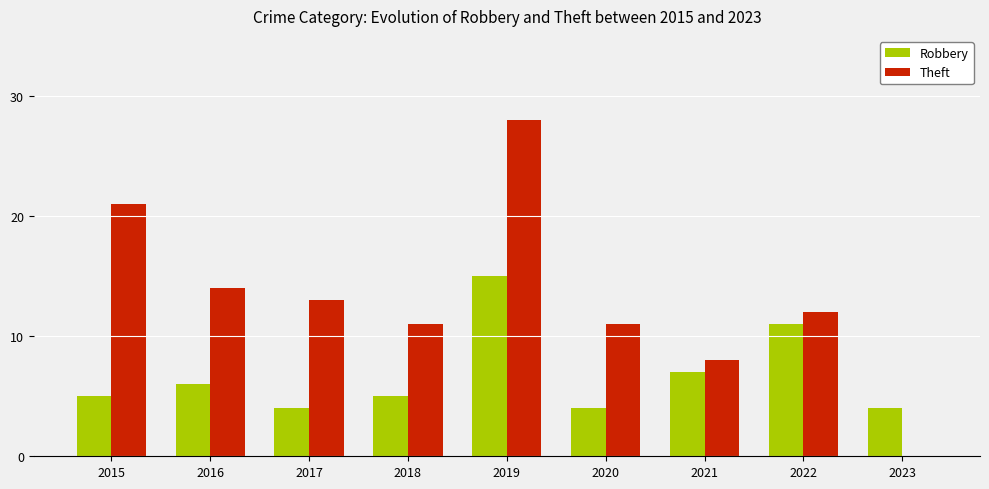

How many positive values does the Theft series have?

8